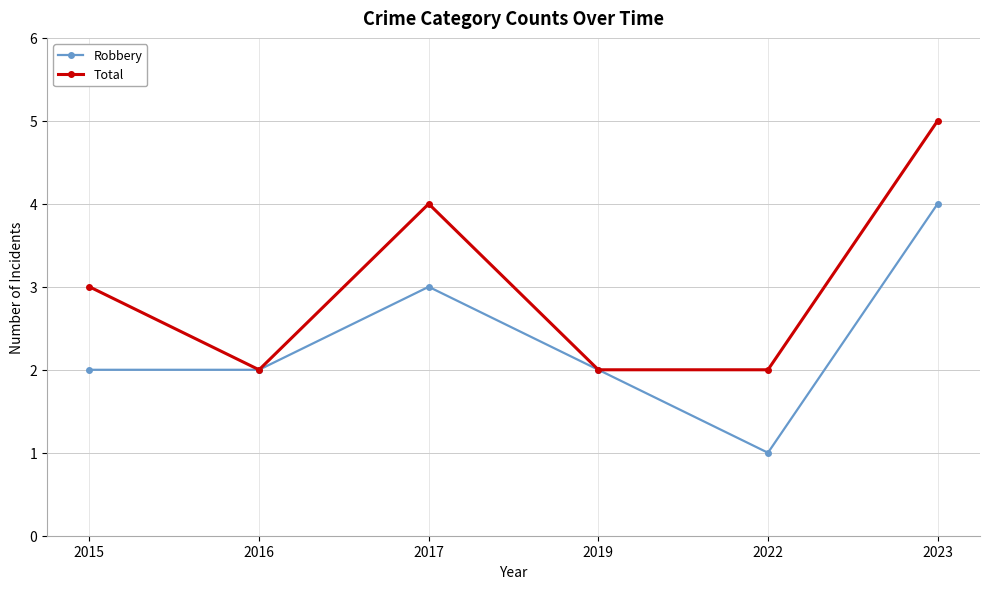

What is the approximate value of Total at 2017?

4